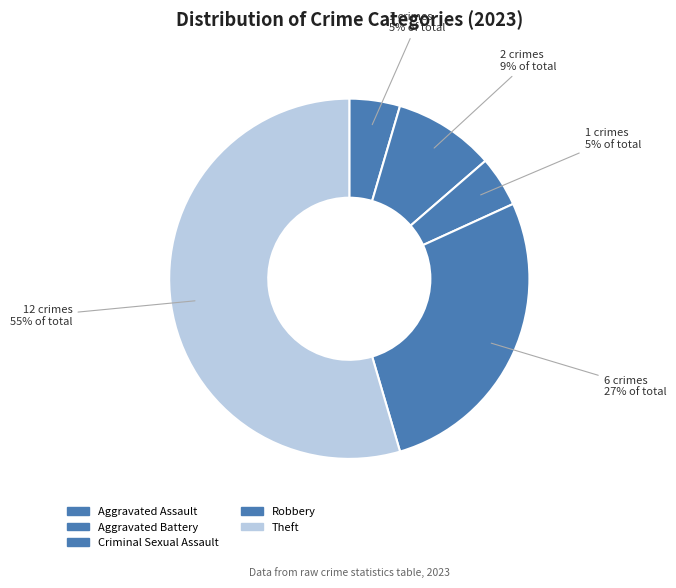

Is there any slice that represents more than half of the pie?

Yes